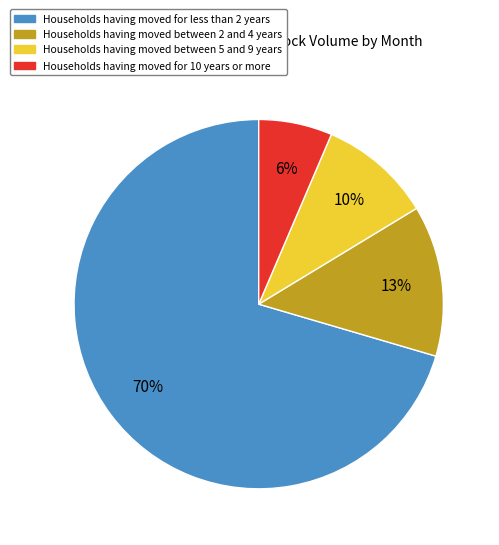

Does any single category account for the majority?

Yes